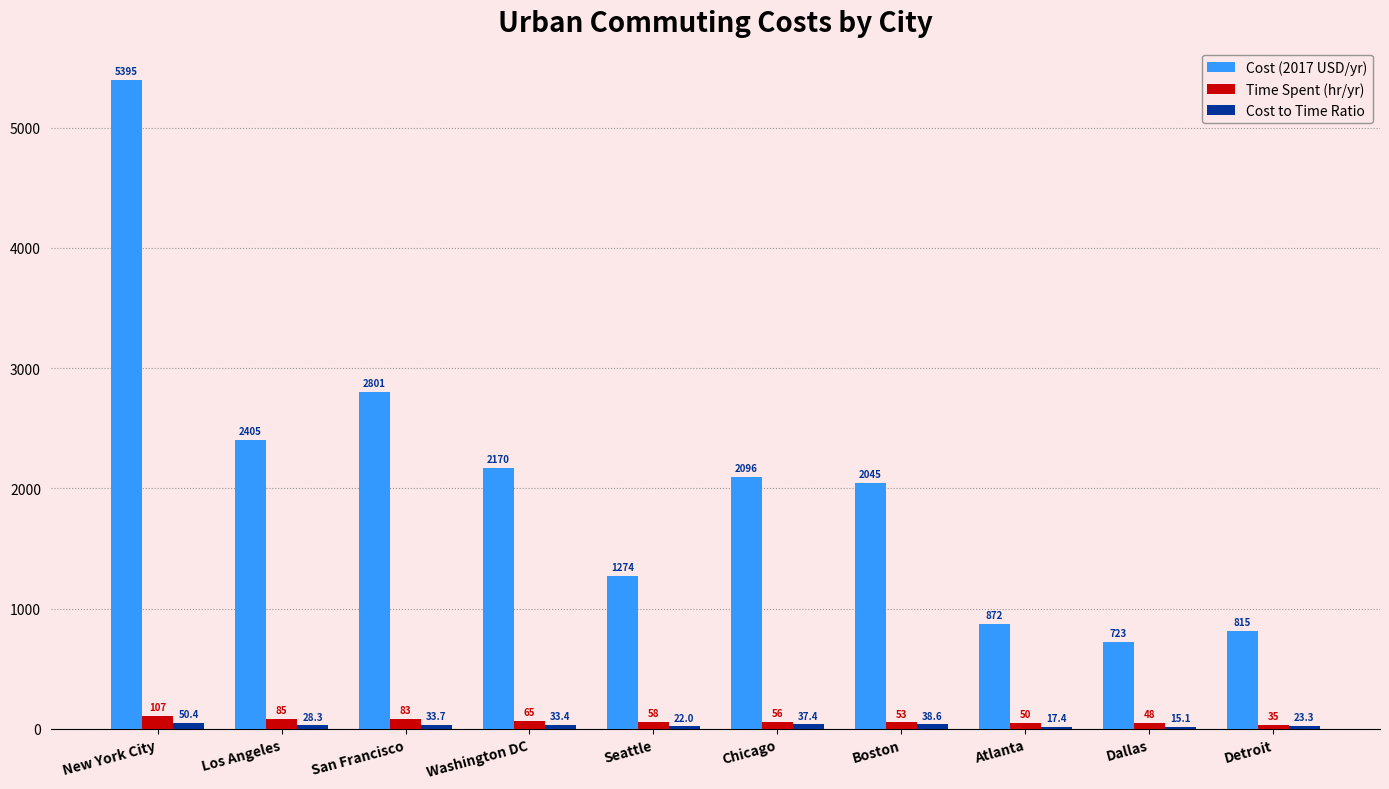

At which category does the chart reach its peak across all series?

New York City